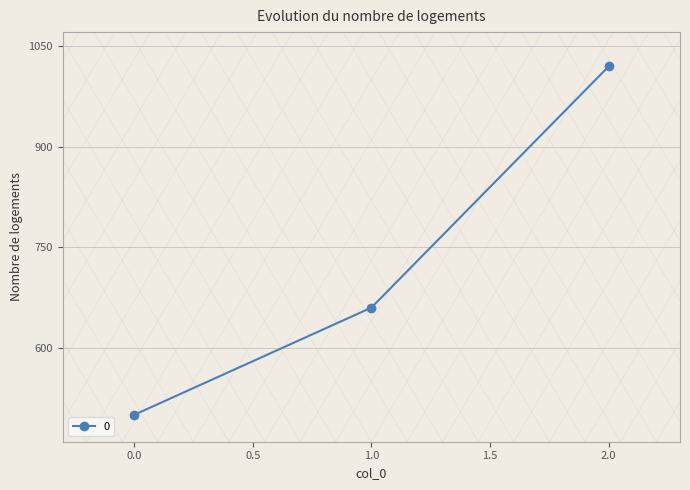

What is the change in value from 0.0 to 2.0?

+520